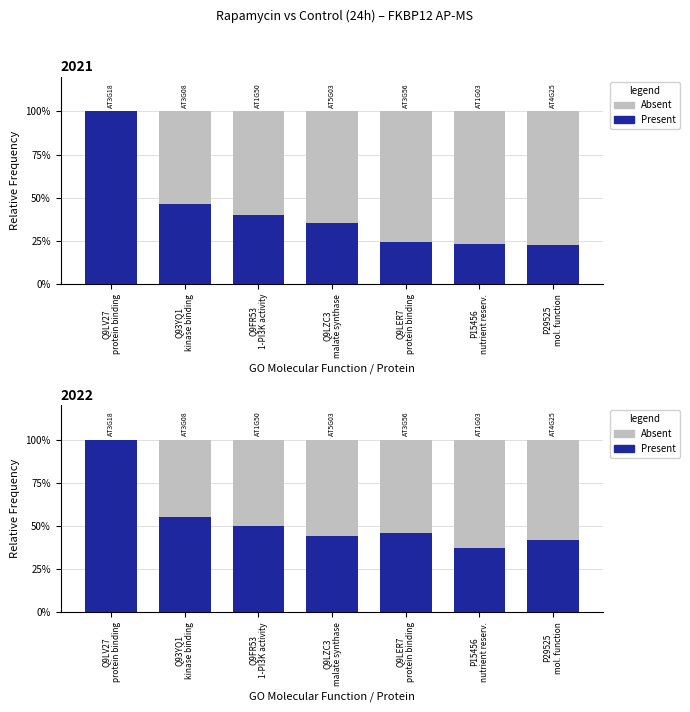

Which series has the widest spread of values?

Absent